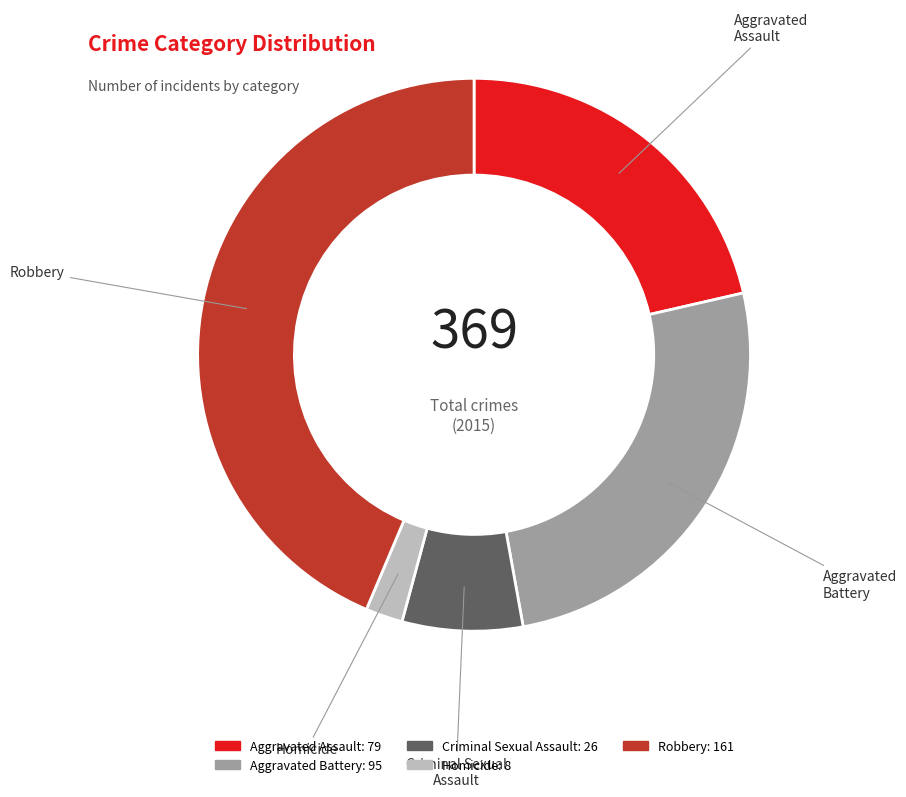

Does any single category account for the majority?

No